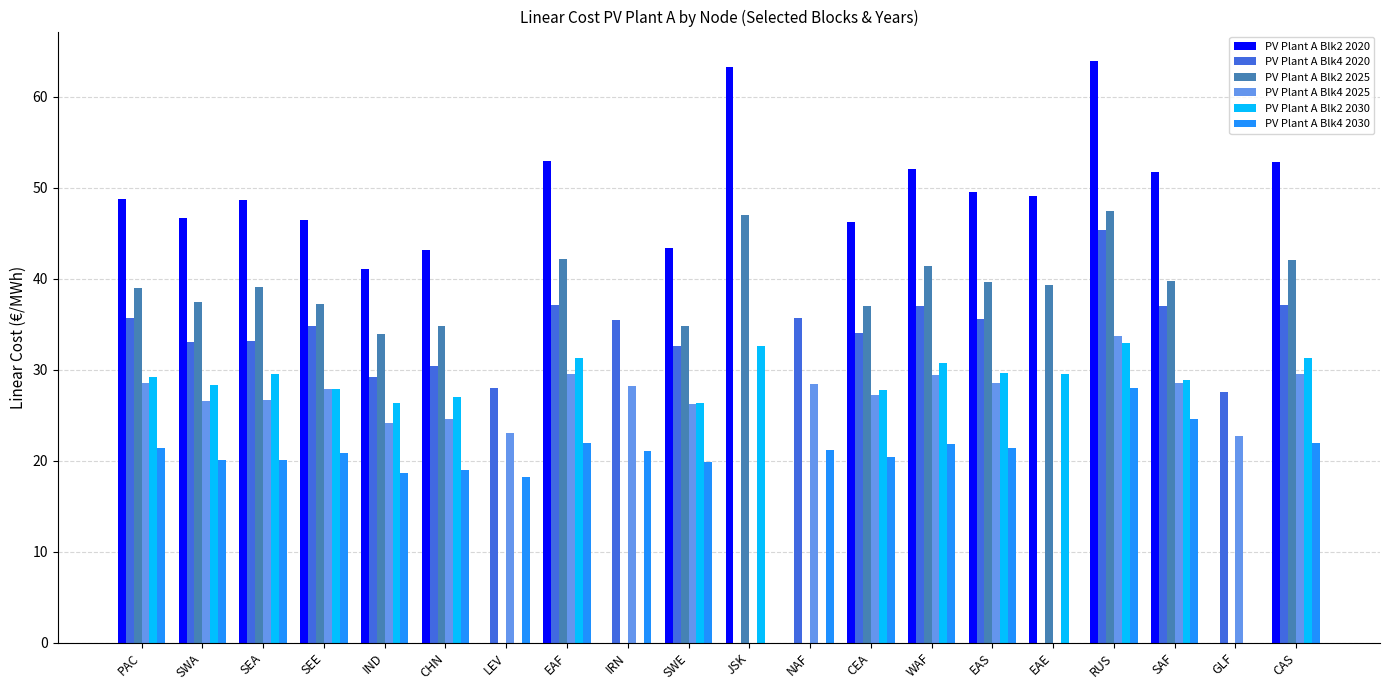

The PV Plant A Blk2 2025 series shows 19.4 at CHN. True or false?

False